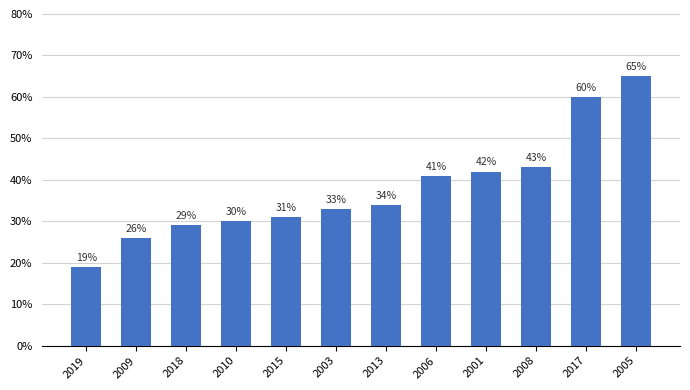

Approximately how many times larger is the value at 2010 compared to 2008?

0.7